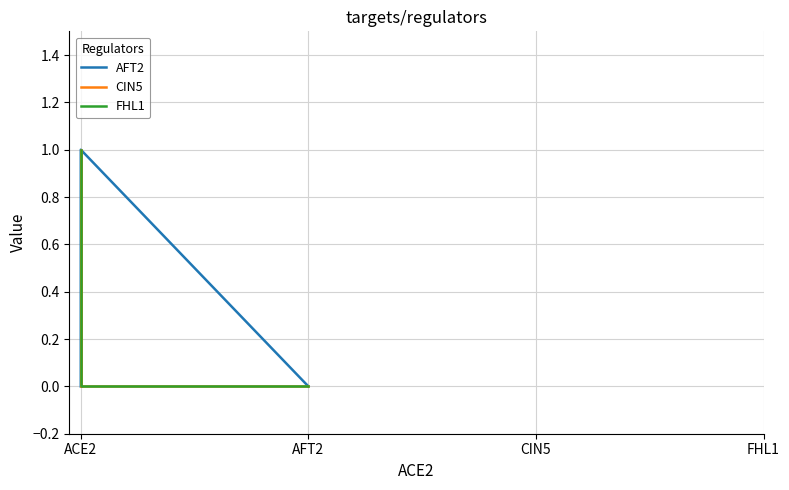

What position from the left is FHL1?

4